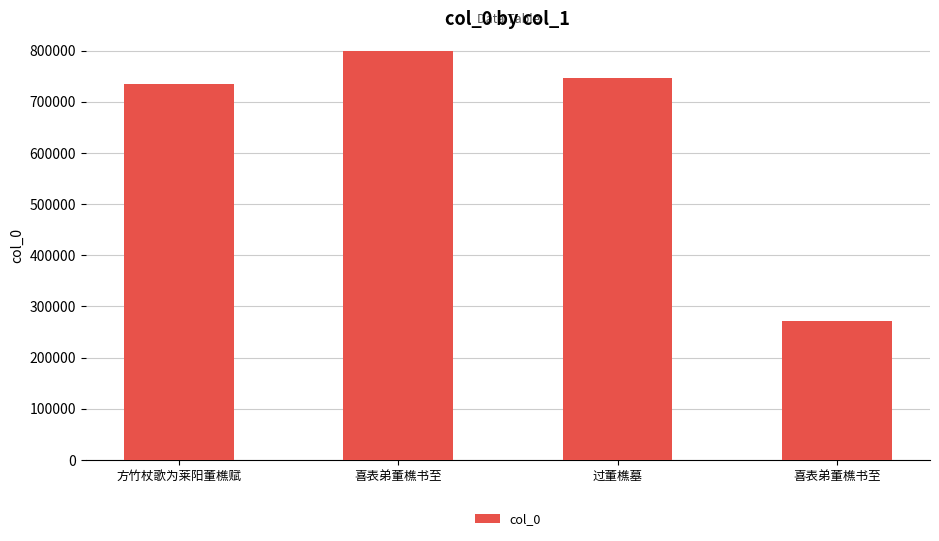

Reading left to right, list all the values displayed in this chart.

735842	799569	747125	270885